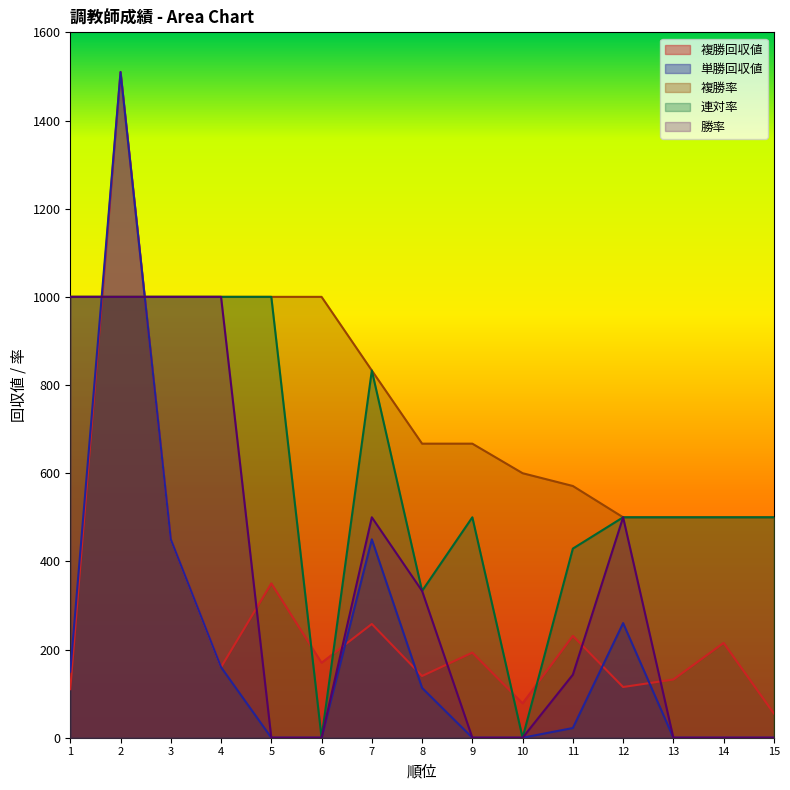

Reading left to right, extract all data points from this chart.

複勝回収値: 110	1510	450	160	350	170	258	140	193	78	231	115	132	215	55
単勝回収値: 150	1510	450	160	0	0	450	113	0	0	22	260	0	0	0
複勝率: 1000	1000	1000	1000	1000	1000	833	667	667	600	571	500	500	500	500
連対率: 1000	1000	1000	1000	1000	0	833	333	500	0	429	500	500	500	500
勝率: 1000	1000	1000	1000	0	0	500	333	0	0	143	500	0	0	0